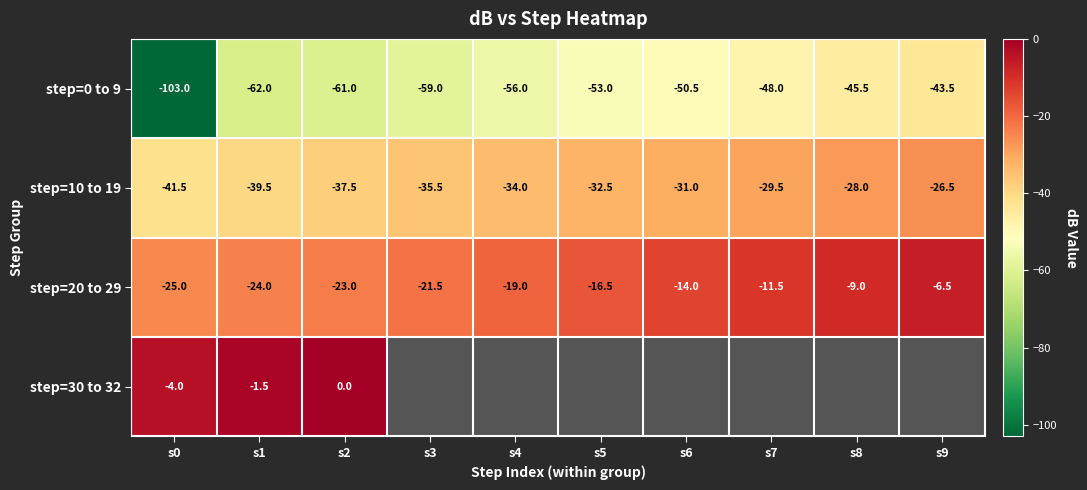

Between s4 and s0, which is larger?

s4